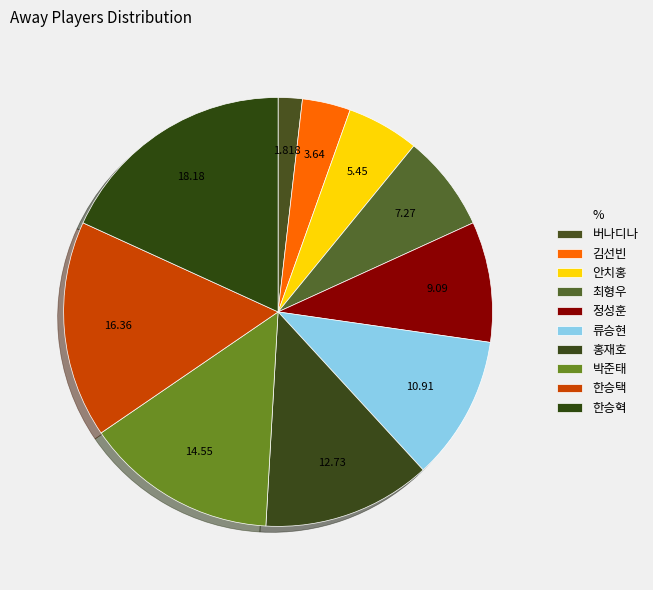

Rank the categories by value from highest to lowest.

한승혁, 한승택, 박준태, 홍재호, 류승현, 정성훈, 최형우, 안치홍, 김선빈, 버나디나